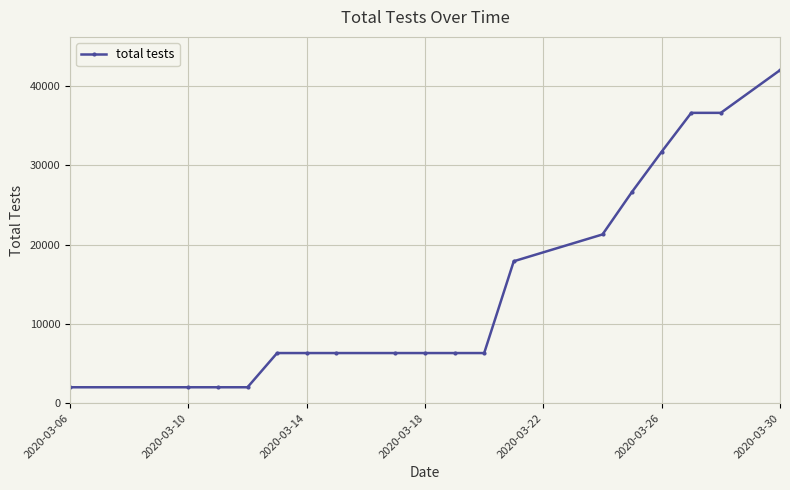

What is the maximum value shown in the chart?

42028